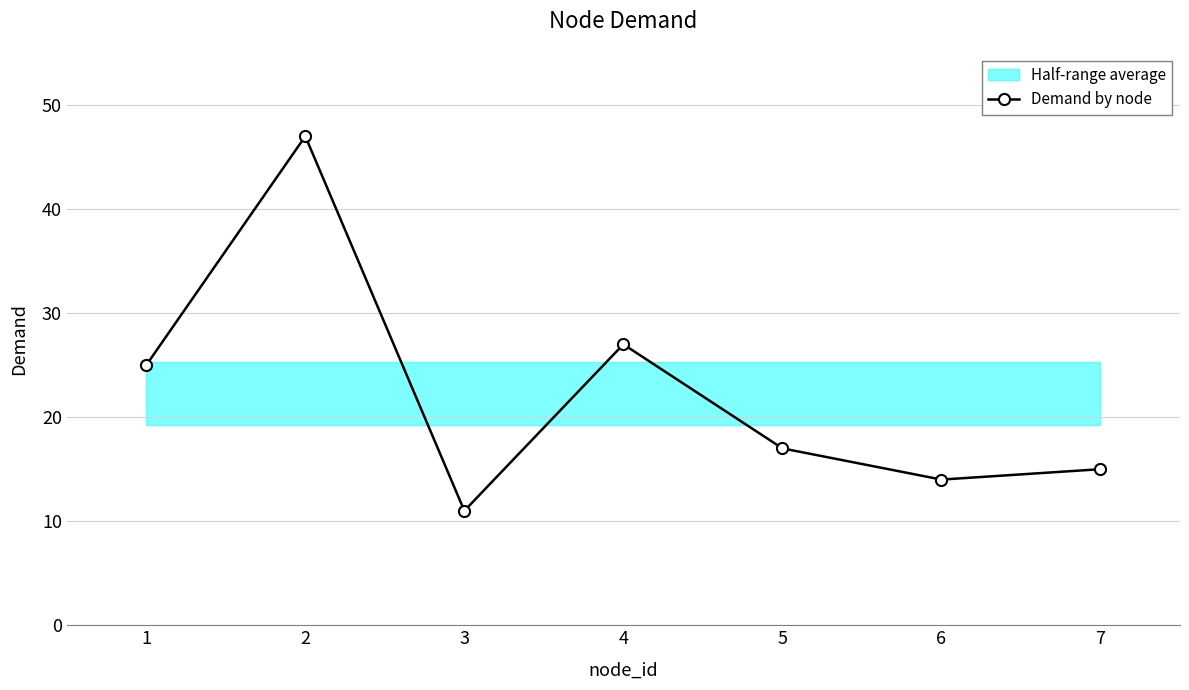

Between 3 and 4, which is larger?

4